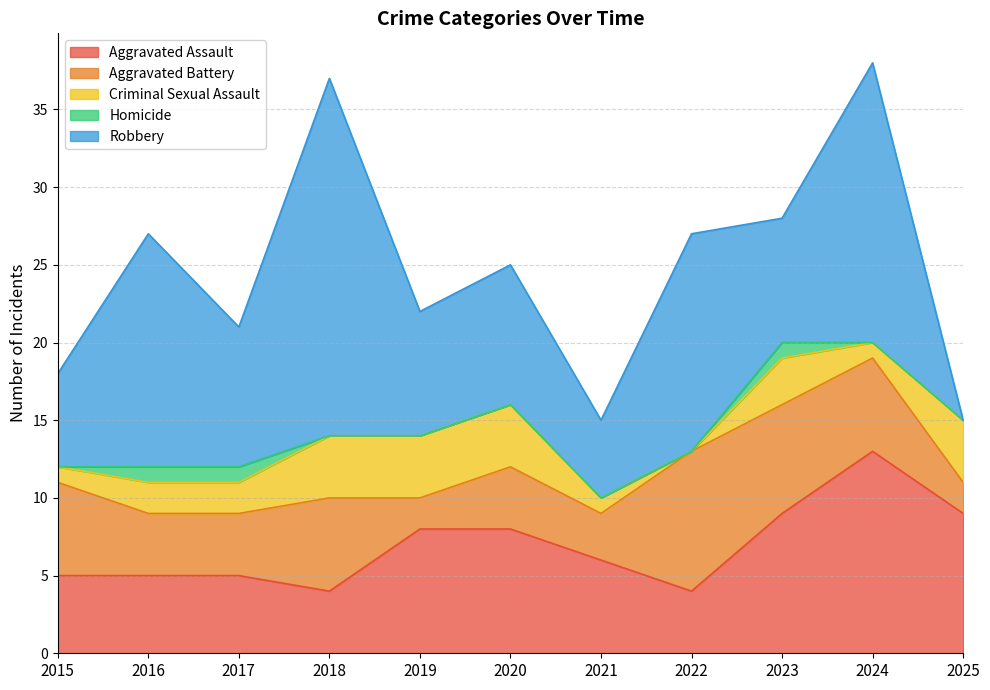

In Criminal Sexual Assault, how many points are higher than both neighbors (excluding endpoints)?

1